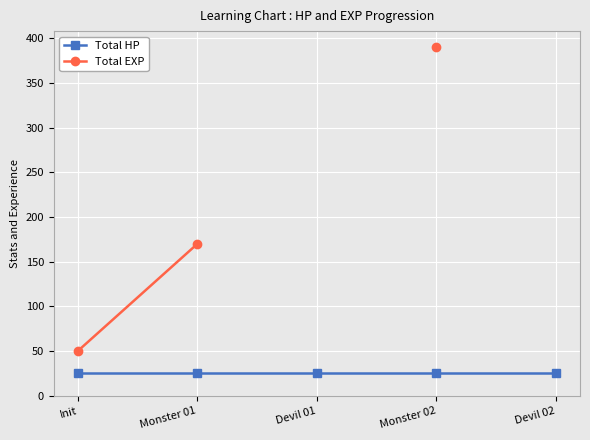

Read the Total EXP value at Monster 02.

390.0